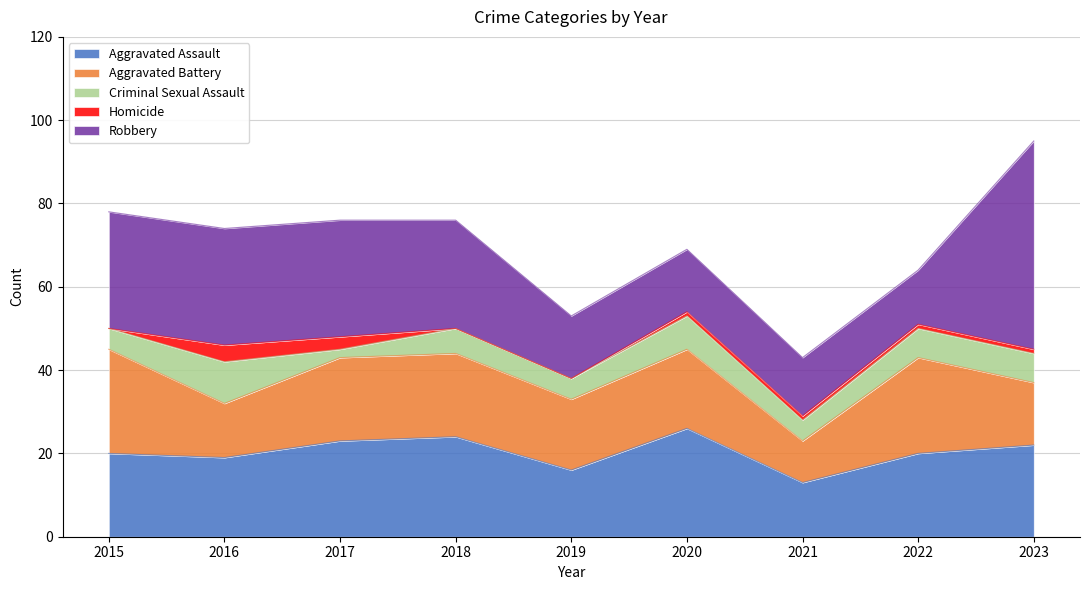

At how many categories does at least one series exceed 28?

1